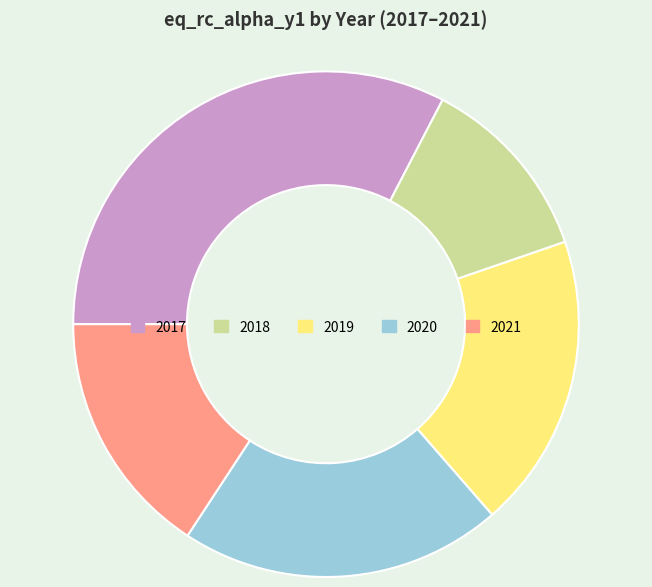

What is the largest slice in the pie chart?

2017